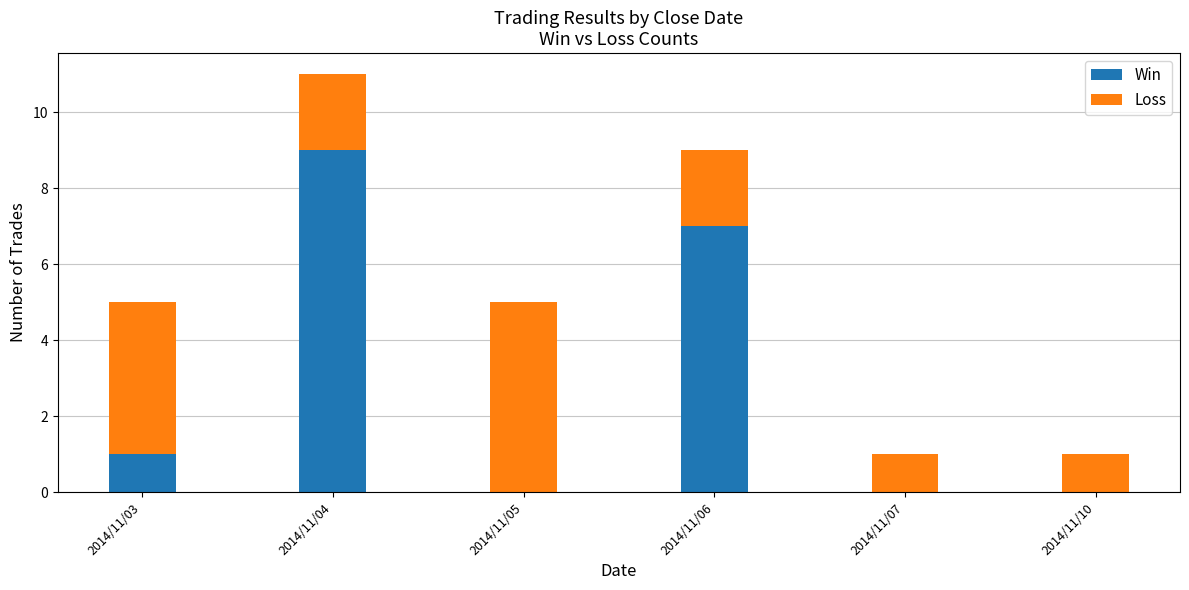

Does the chart contain stacked bars?

Yes